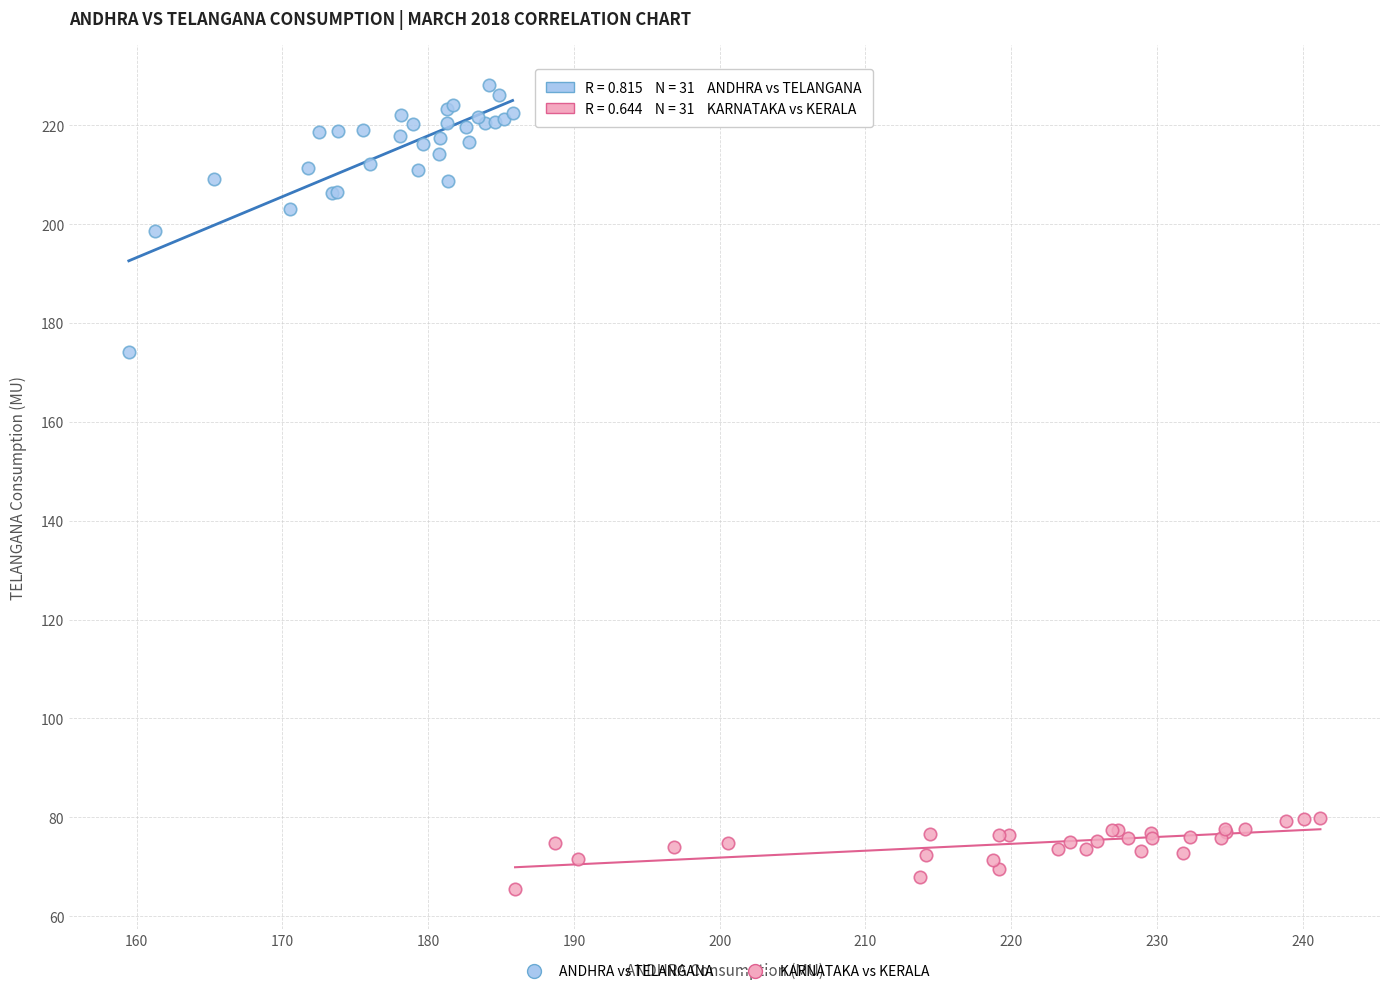

Which series reaches the minimum Y coordinate?

KARNATAKA vs KERALA